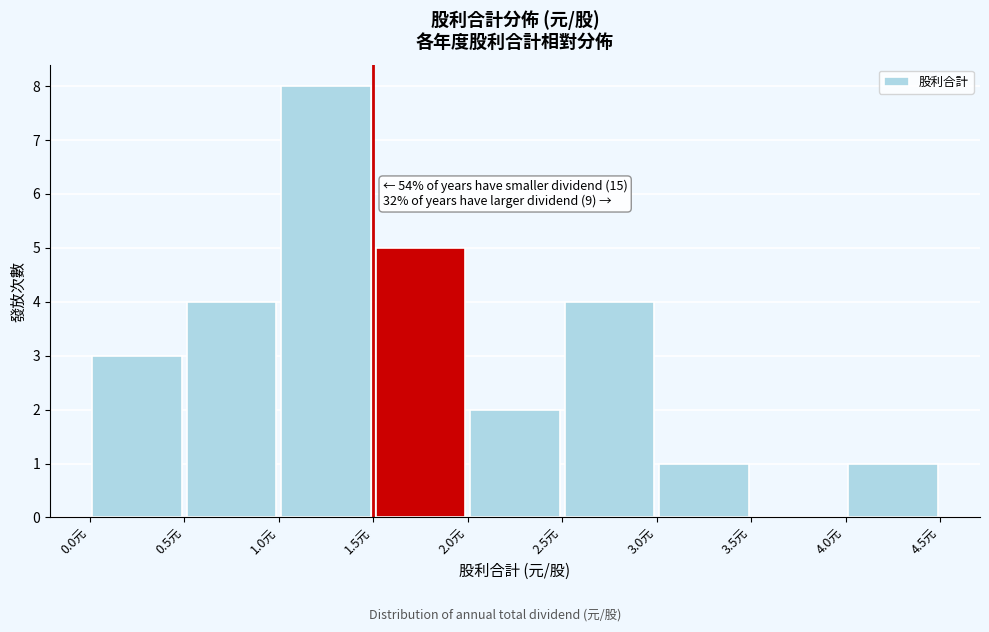

Which range on the x-axis has the tallest bar?

1.0 to 1.5